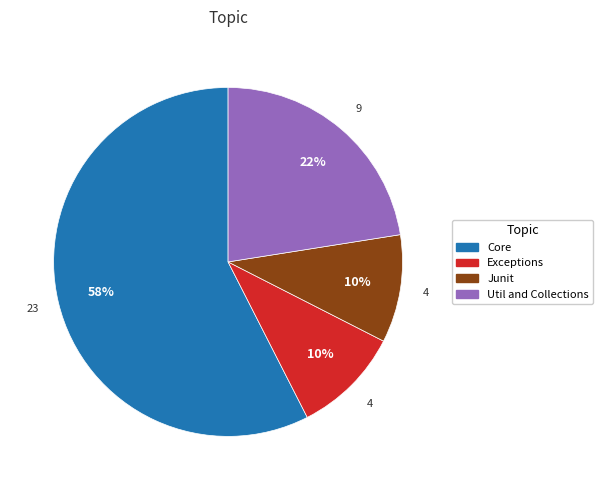

The Junit slice represents 1% of the pie. True or false?

False